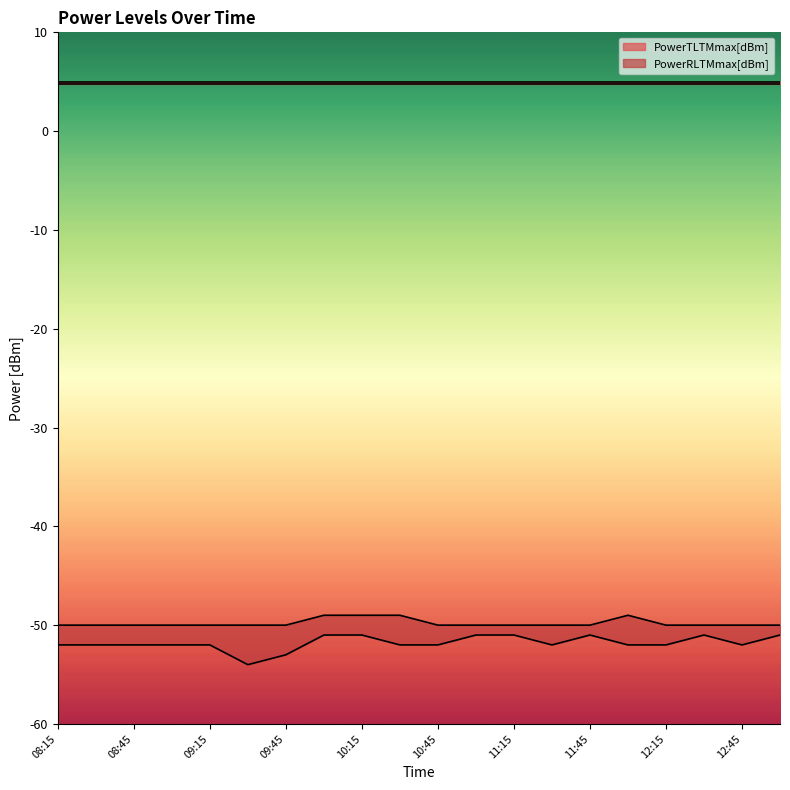

Where does the PowerRLTMmin[dBm] series first go above -52?

10:00